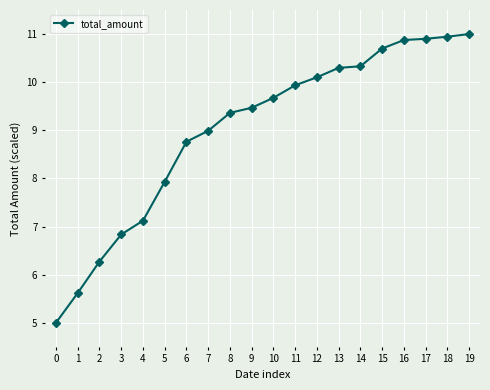

What is the minimum value shown in the chart?

5.0